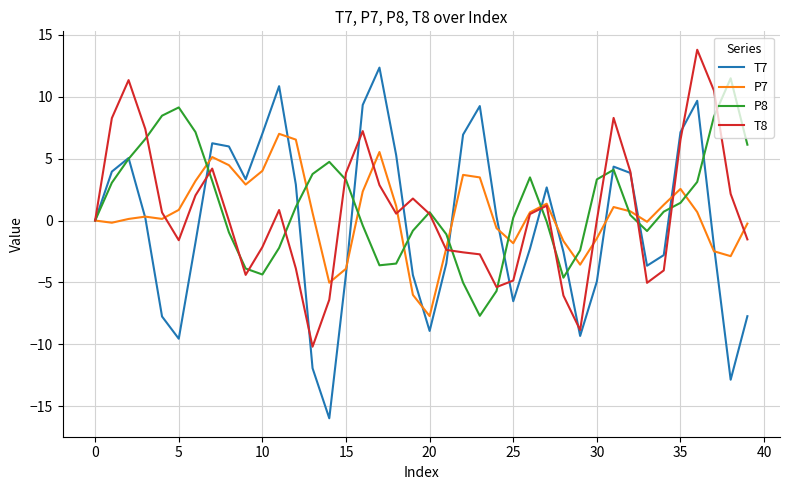

Which series has the largest range (max minus min)?

T7